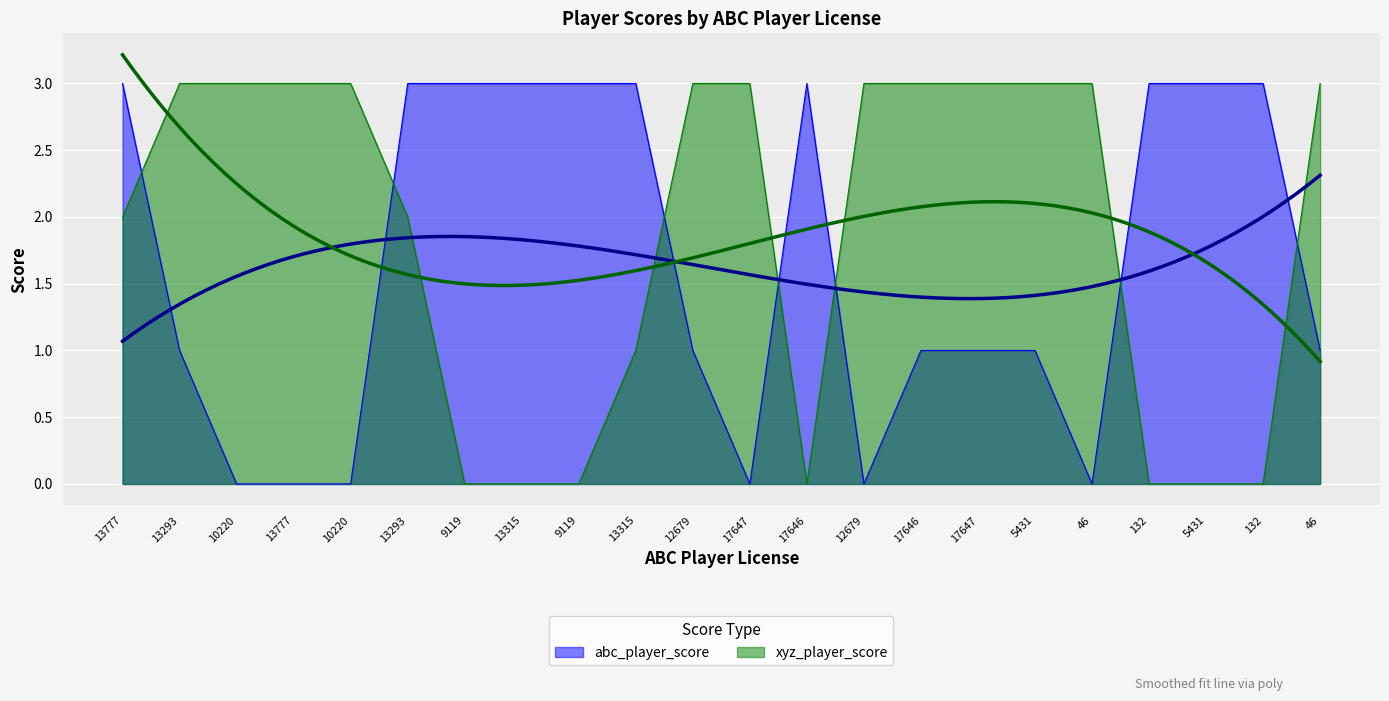

Reading right to left, list all the values displayed in this chart.

abc_player_score: 1	3	3	3	0	1	1	1	0	3	0	1	3	3	3	3	3	0	0	0	1	3
xyz_player_score: 3	0	0	0	3	3	3	3	3	0	3	3	1	0	0	0	2	3	3	3	3	2